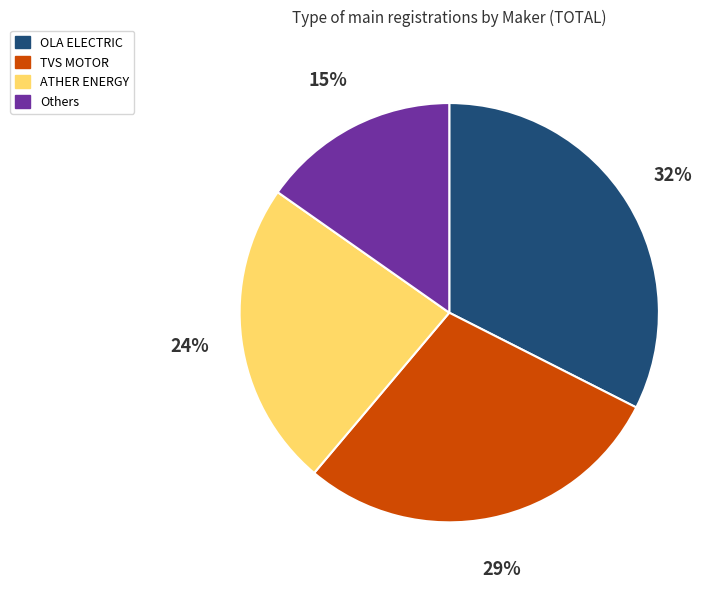

Do Others and OLA ELECTRIC together represent more than half of the pie?

No